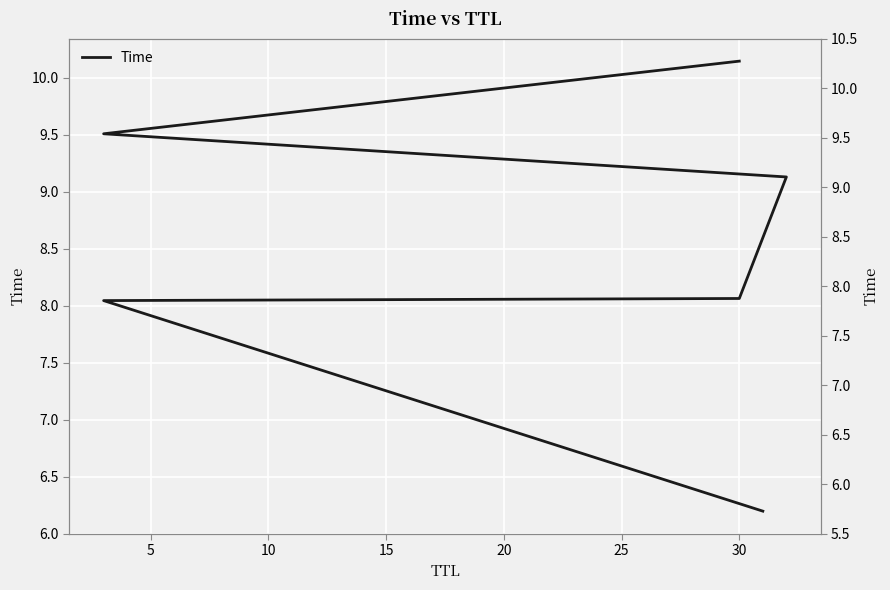

What is the ratio of the value at 25 to the value at 15?

1.1